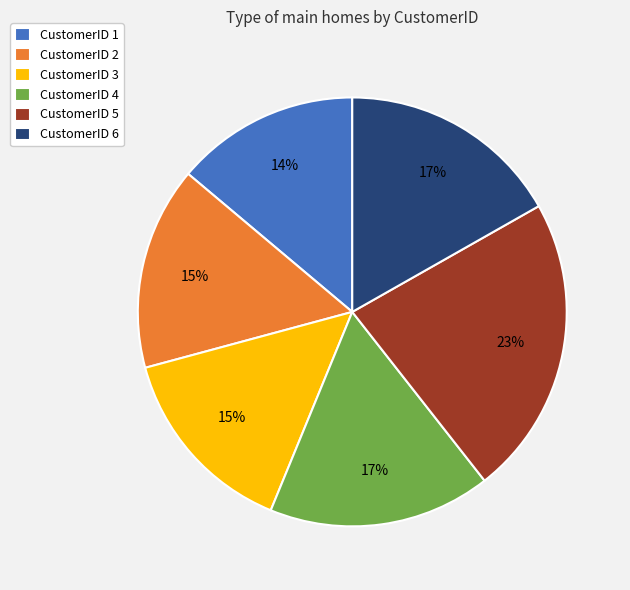

Combined, do CustomerID 4 and CustomerID 1 account for over 50%?

No